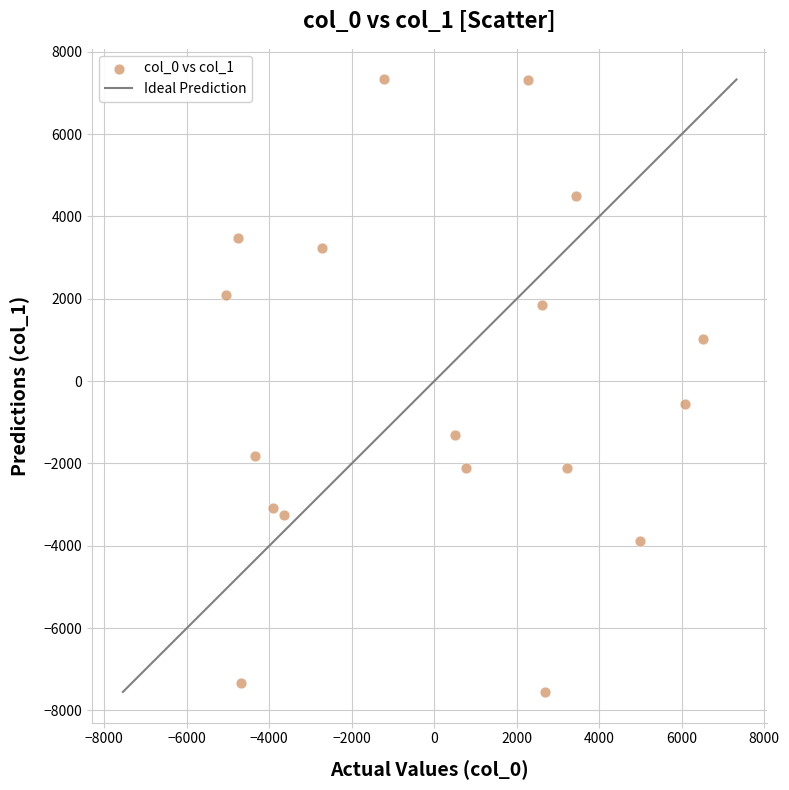

What Y value in the scatter plot is closest to -110?

-548.8